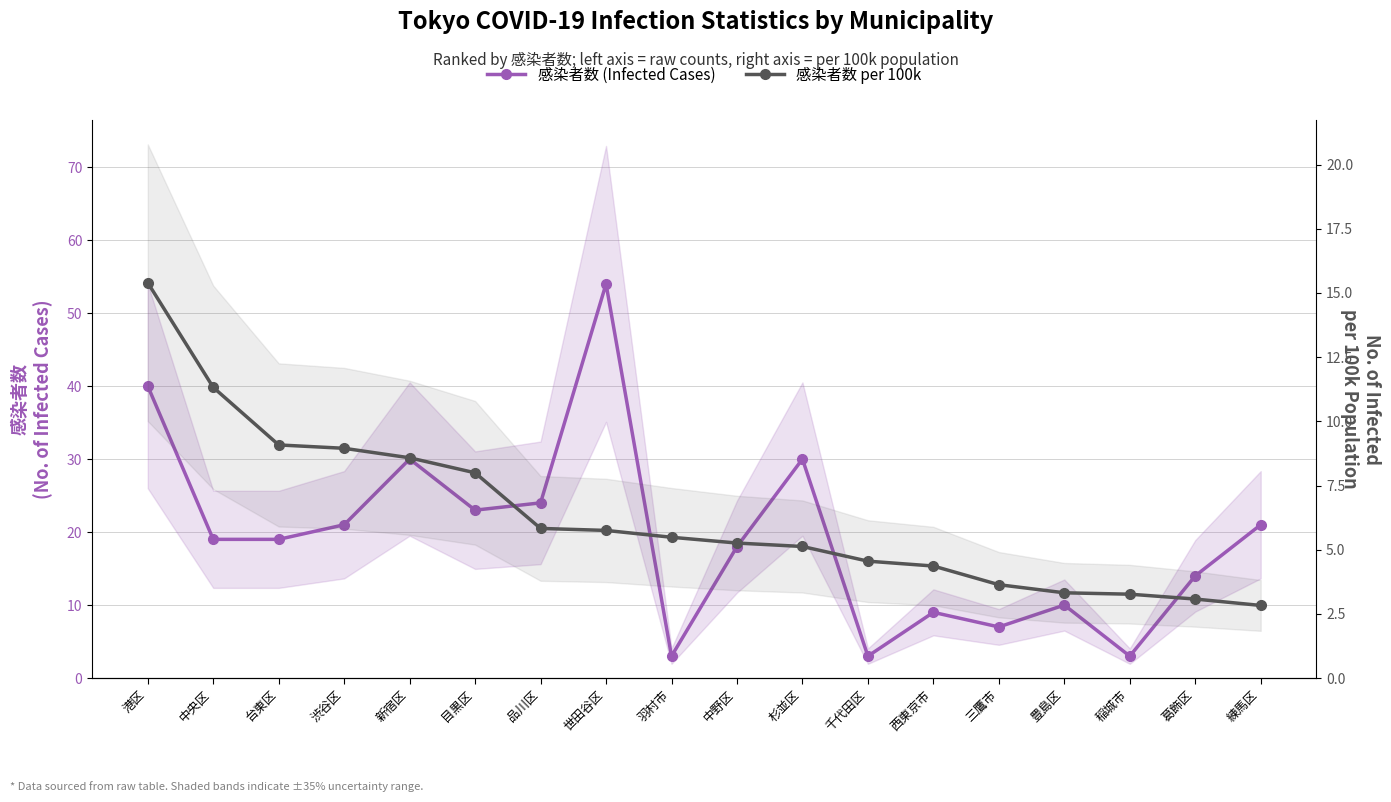

What value does the 感染者数 per 100k series have at 世田谷区?

5.8